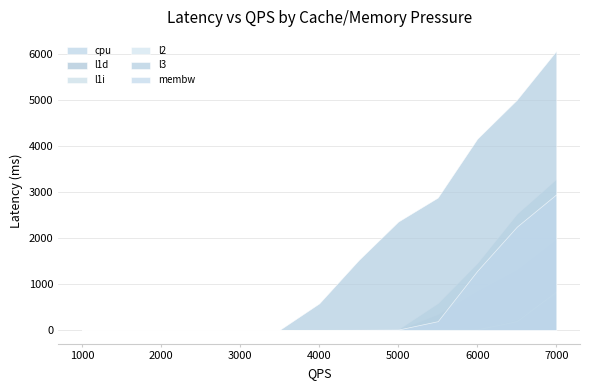

Which series changed the most between 1000.0 and 7000.0?

l3